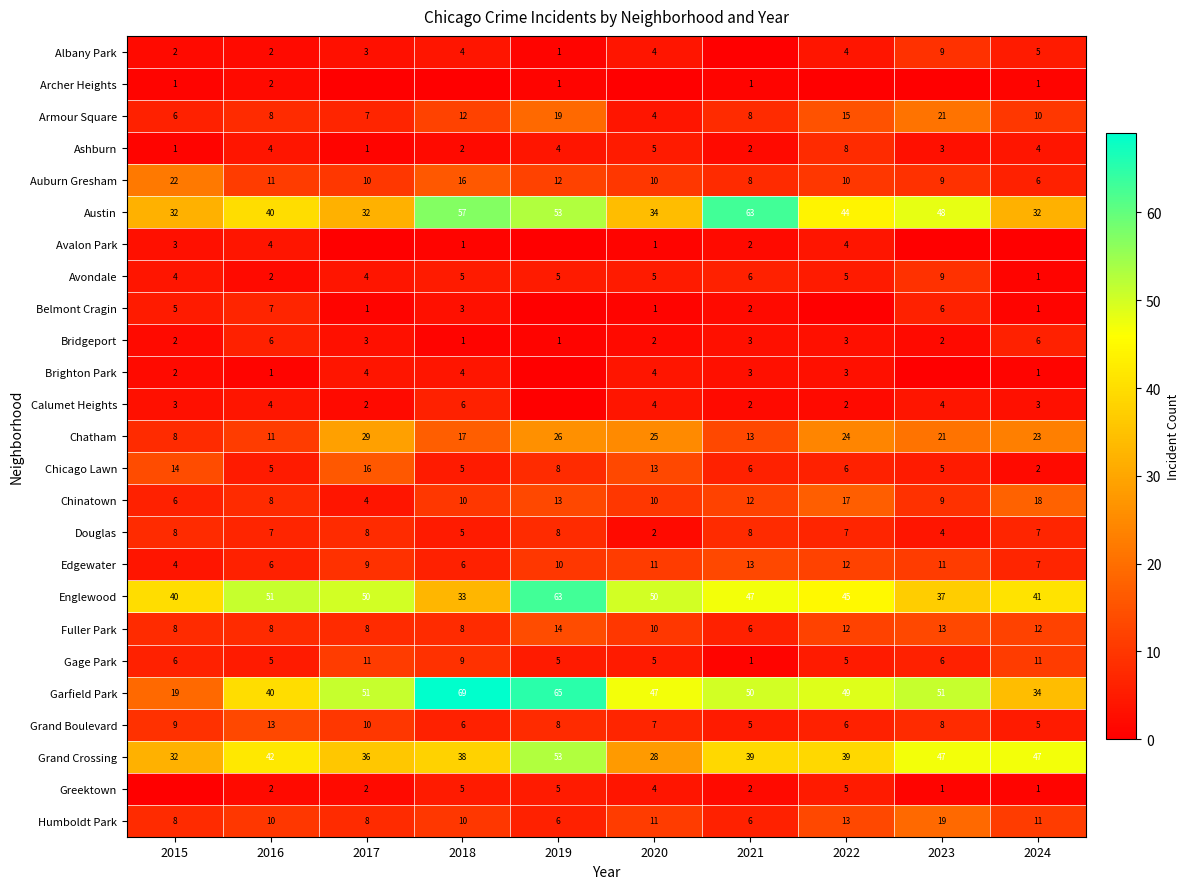

What is the difference between the Albany Park values at 2023 and 2022?

5